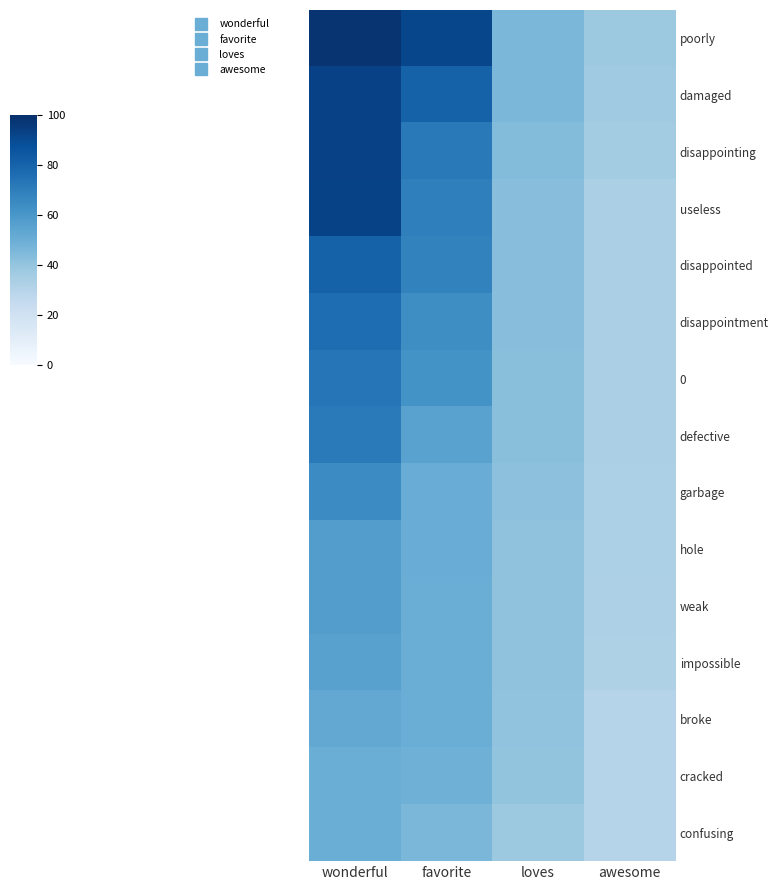

At which category is the sum across all series the highest?

wonderful